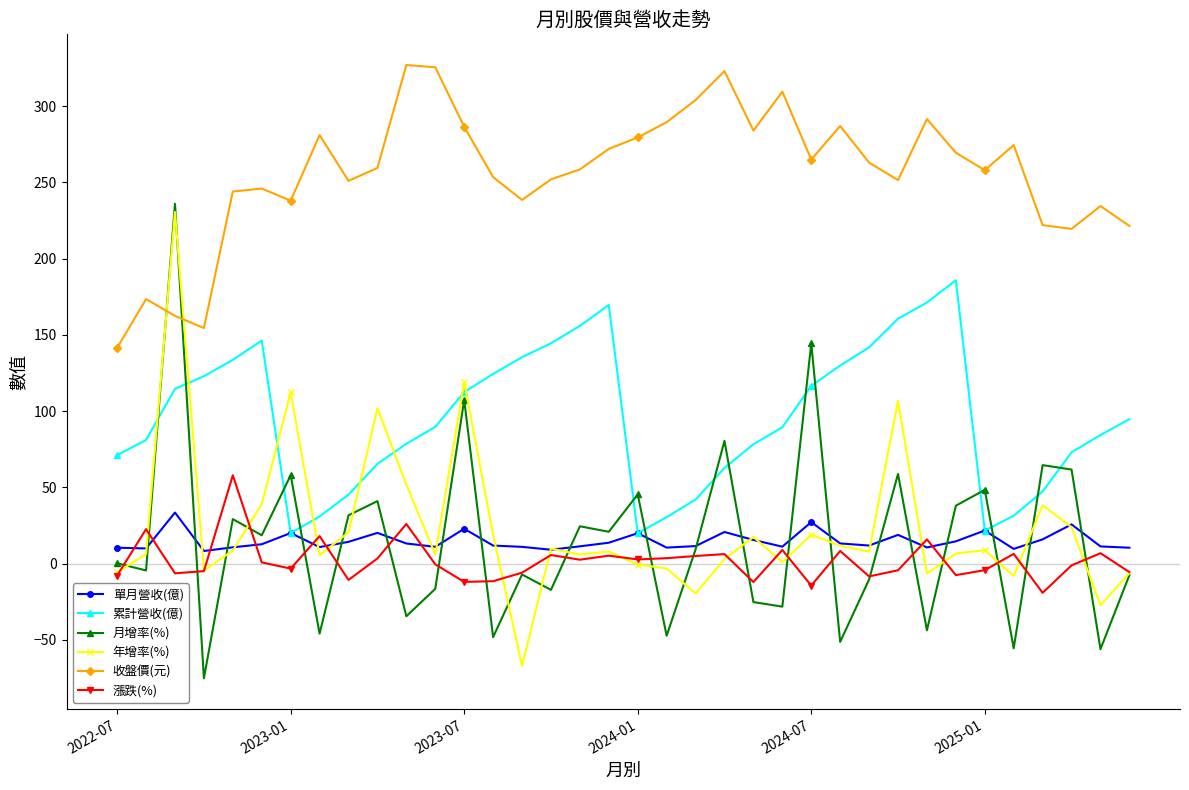

Which series has the widest spread of values?

月增率(%)